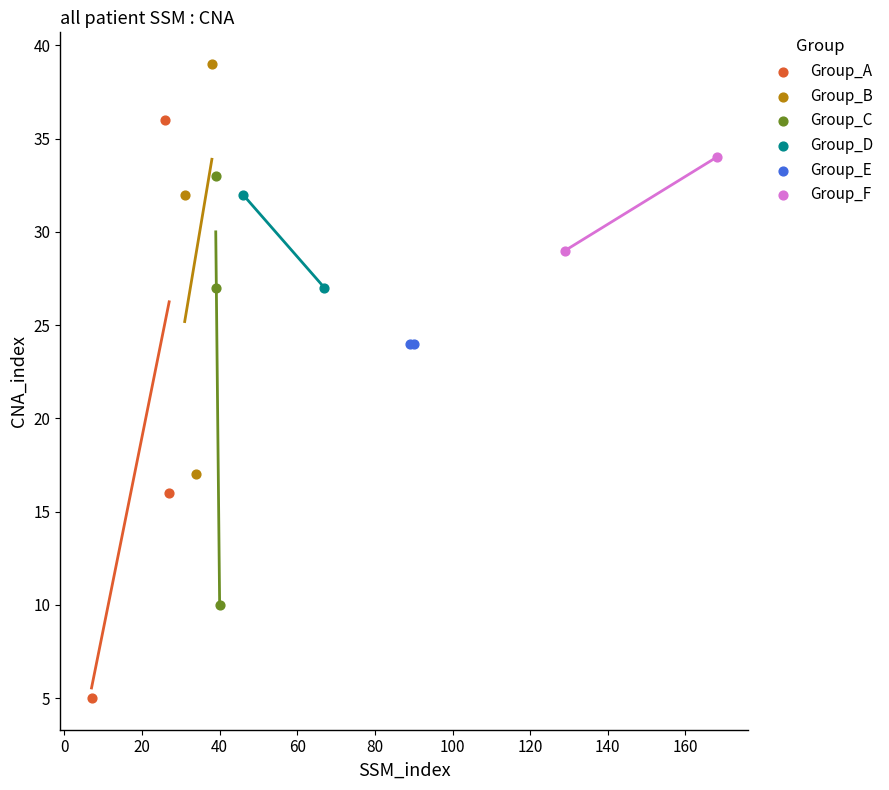

What are all the series names shown in the legend?

Group_A, Group_B, Group_C, Group_D, Group_E, Group_F